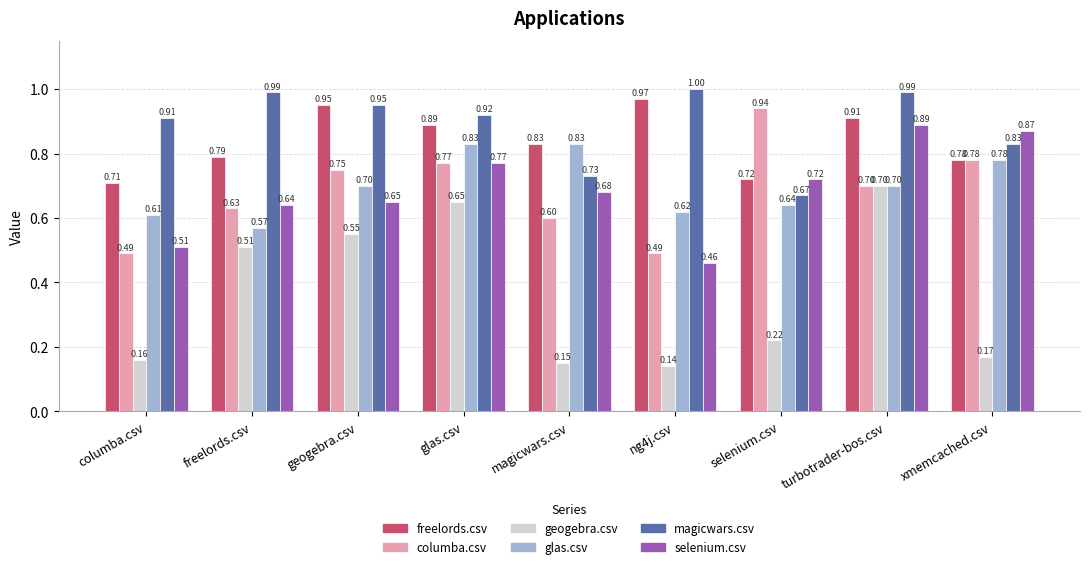

What are all the series names shown in the legend?

freelords.csv, columba.csv, geogebra.csv, glas.csv, magicwars.csv, selenium.csv